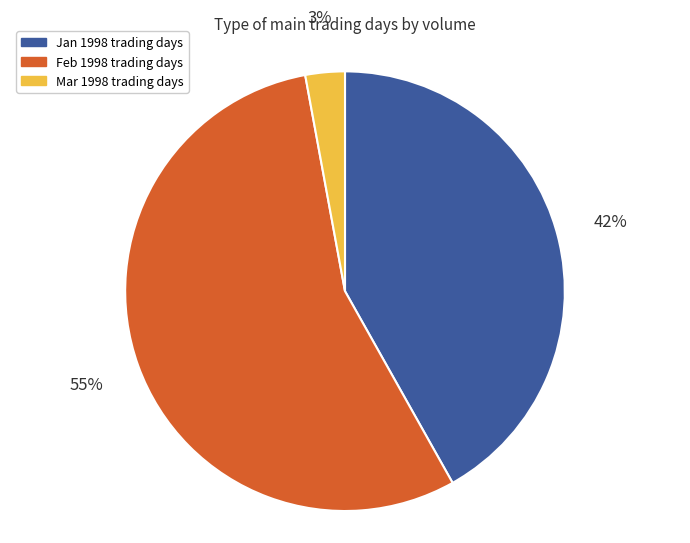

How many slices are in this pie chart?

3